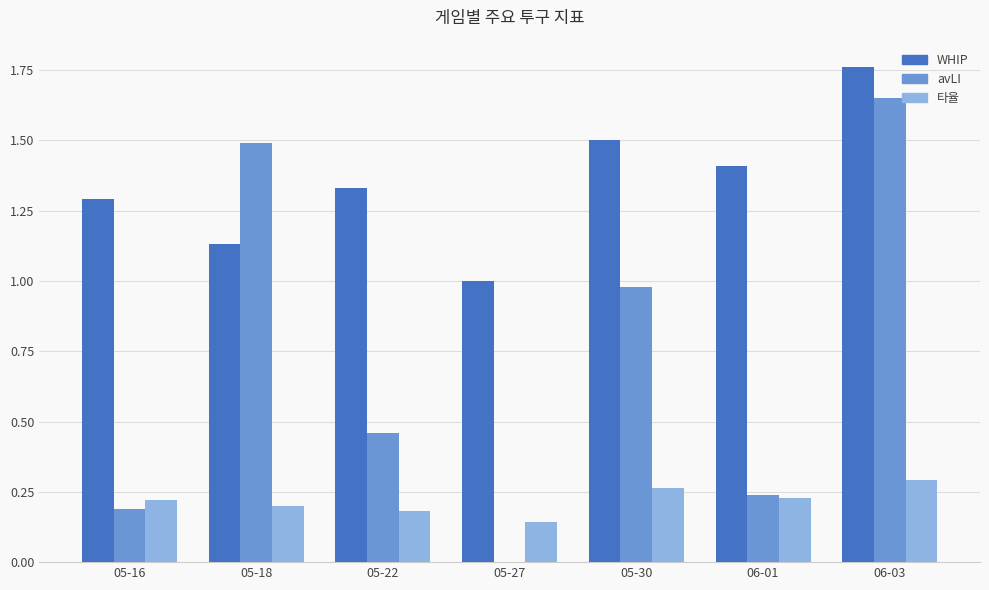

True or false: 타율 has a value of 0.3 at 05-30.

True